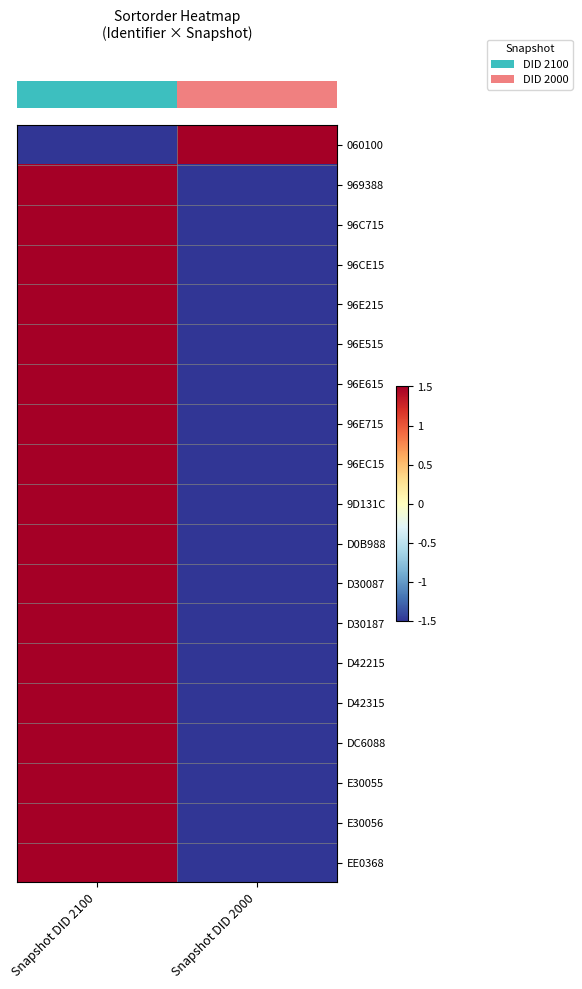

Reading left to right, extract all data points from this chart.

row_0: -1.5	1.5
row_1: 1.5	-1.5
row_2: 1.5	-1.5
row_3: 1.5	-1.5
row_4: 1.5	-1.5
row_5: 1.5	-1.5
row_6: 1.5	-1.5
row_7: 1.5	-1.5
row_8: 1.5	-1.5
row_9: 1.5	-1.5
row_10: 1.5	-1.5
row_11: 1.5	-1.5
row_12: 1.5	-1.5
row_13: 1.5	-1.5
row_14: 1.5	-1.5
row_15: 1.5	-1.5
row_16: 1.5	-1.5
row_17: 1.5	-1.5
row_18: 1.5	-1.5